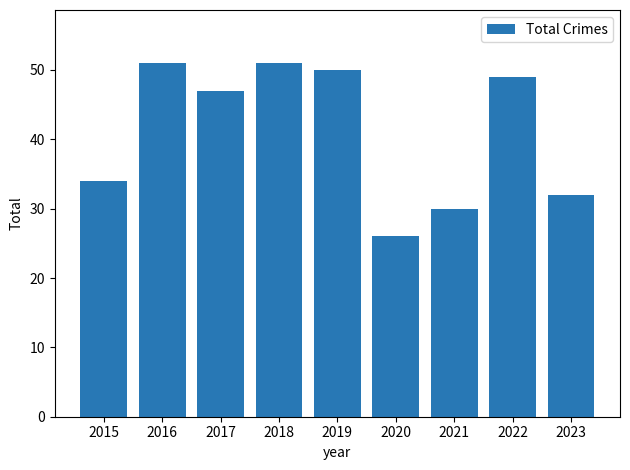

What is the value of the 7th bar from the left?

30